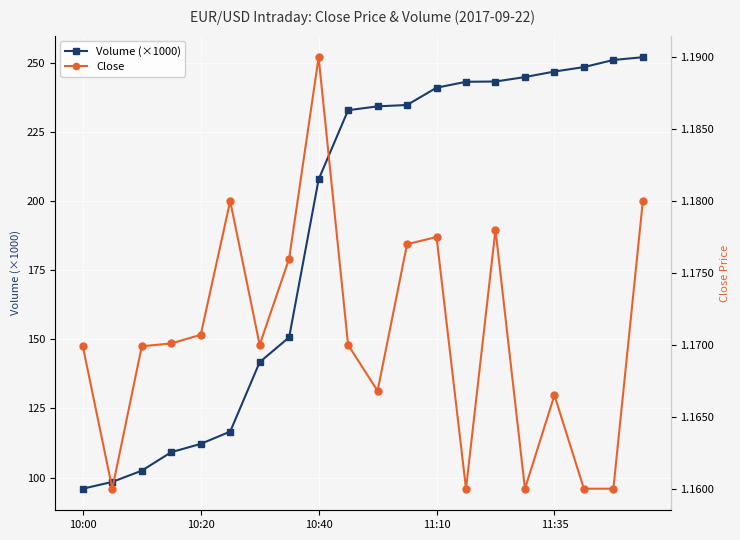

How many Close values are between 1 and 2?

20